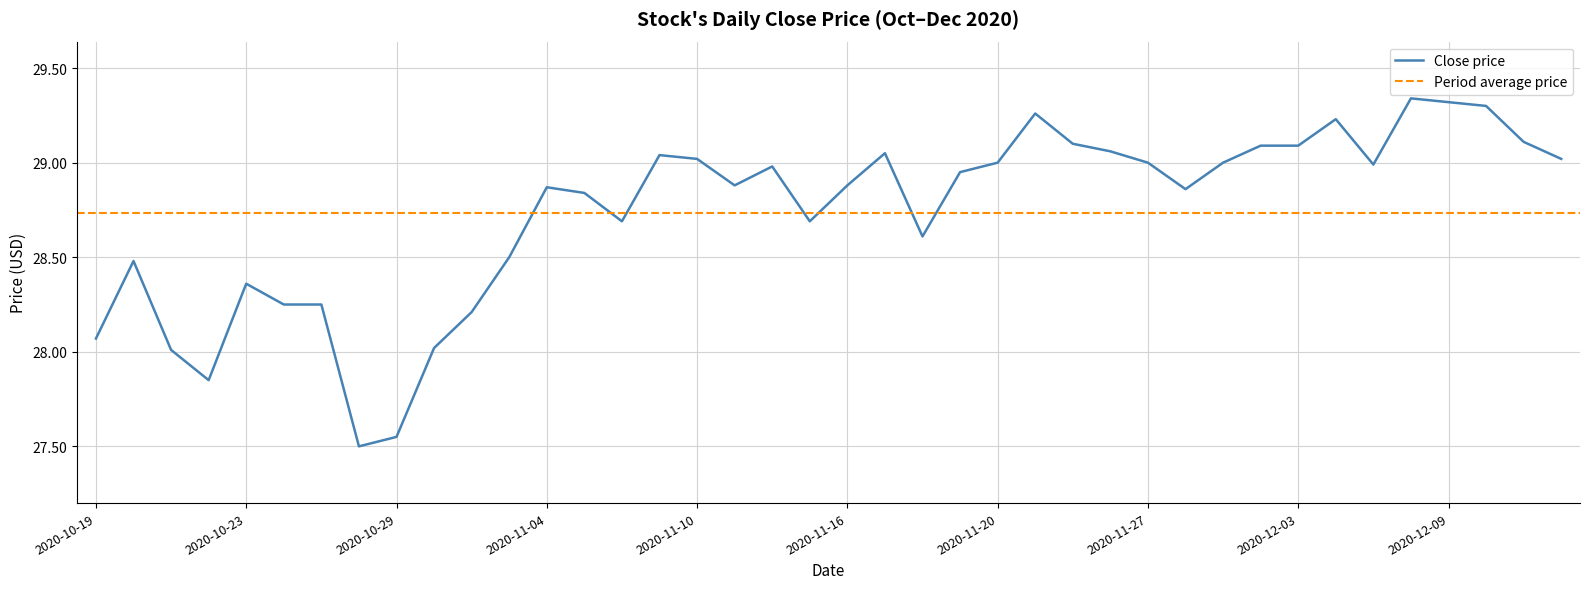

What is the label of the 2nd point from the right?

2020-12-11